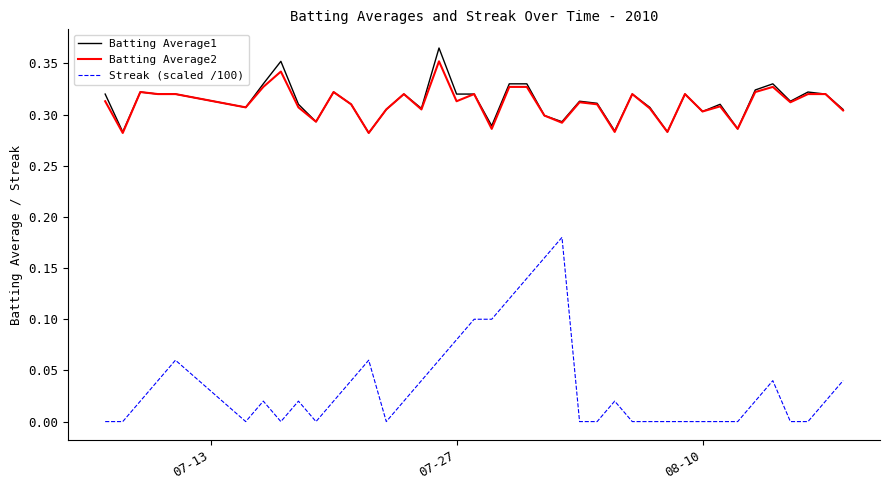

Which series has the largest range (max minus min)?

Streak (scaled /100)